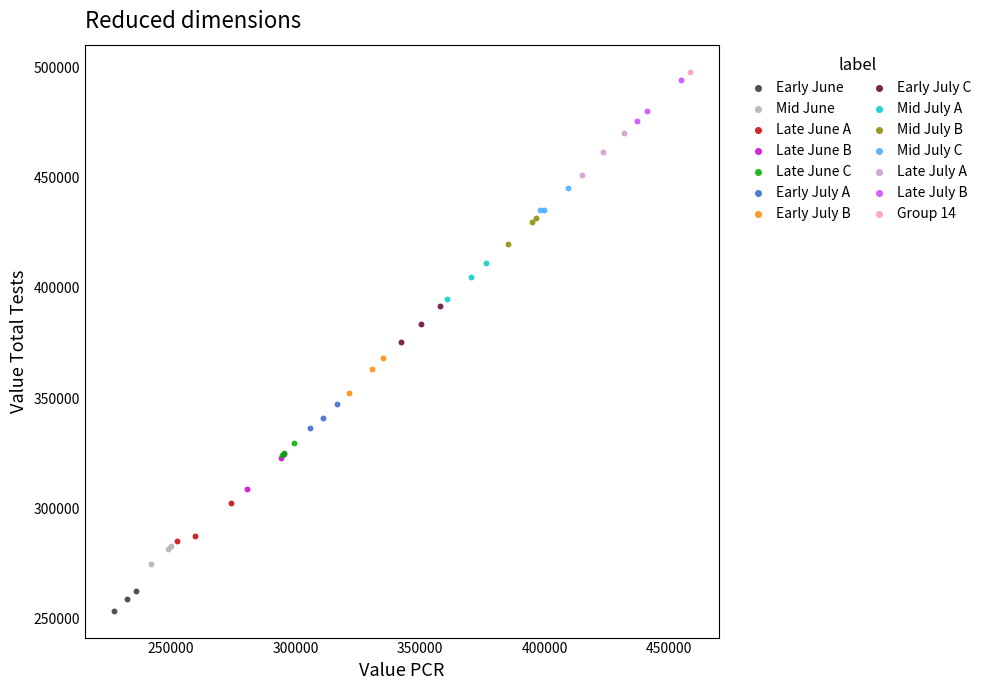

Which series reaches the minimum Y coordinate?

Early June